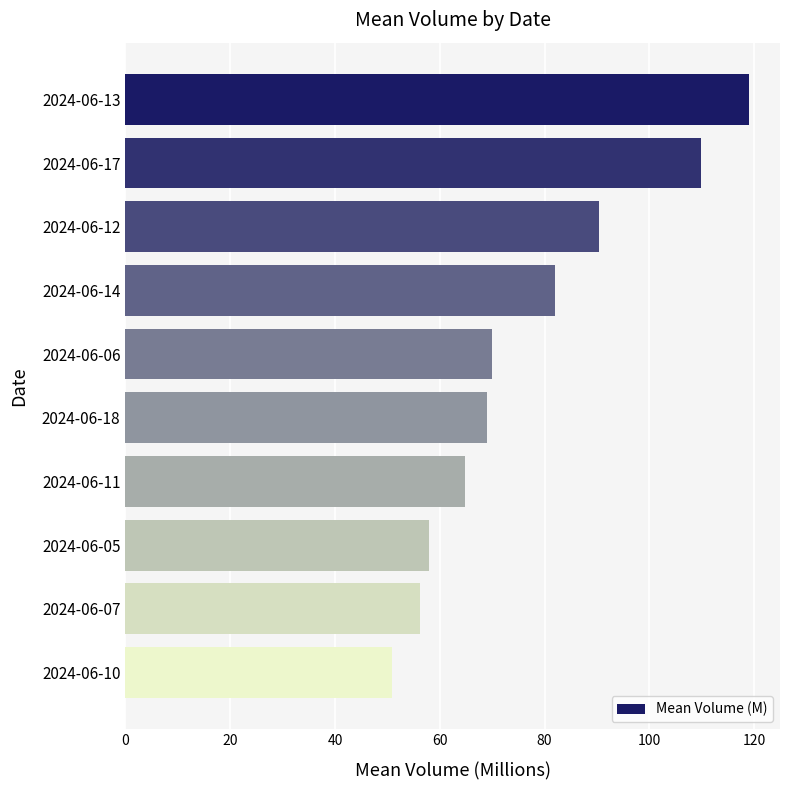

Reading top to bottom, extract all data points from this chart.

119.0	109.8	90.4	82.0	69.9	69.0	64.8	58.0	56.2	50.9